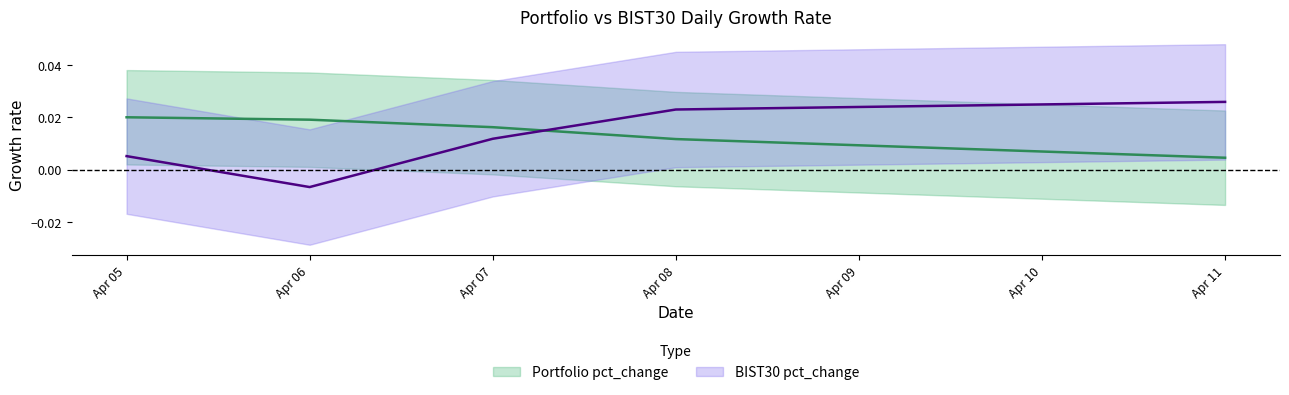

At 2022-04-11, list the series in order from smallest to largest.

Portfolio pct_change, BIST30 pct_change